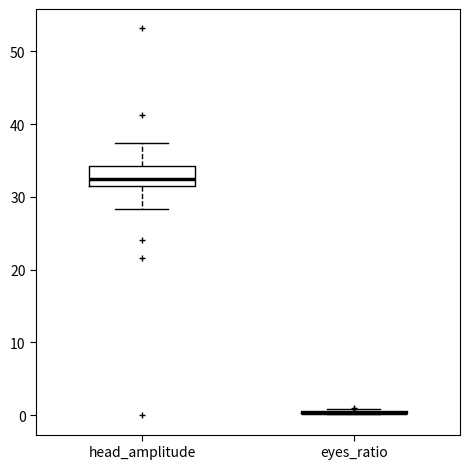

Reading left to right, read every box against the y-axis: the position of its median line, the range the box covers, and the ends of its whiskers. The values are not printed on the chart, so give them approximately, as read against the axis.

head_amplitude: median 32, box 31 to 34, whiskers 28 to 37
eyes_ratio: box collapsed to a line at 0, whiskers 0 to 1